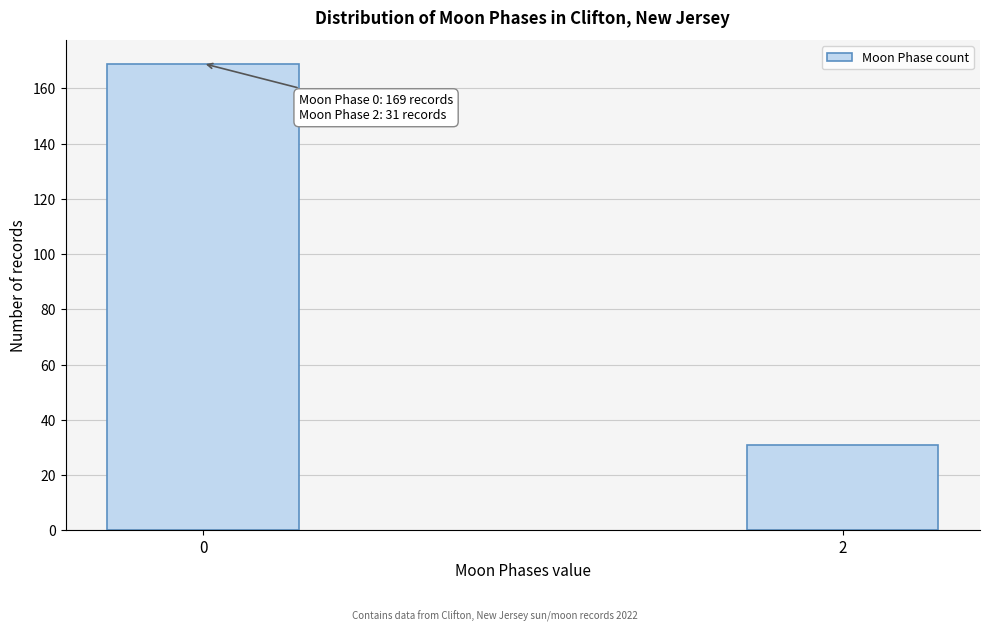

Reading left to right, transcribe all the data shown in this chart.

169	31